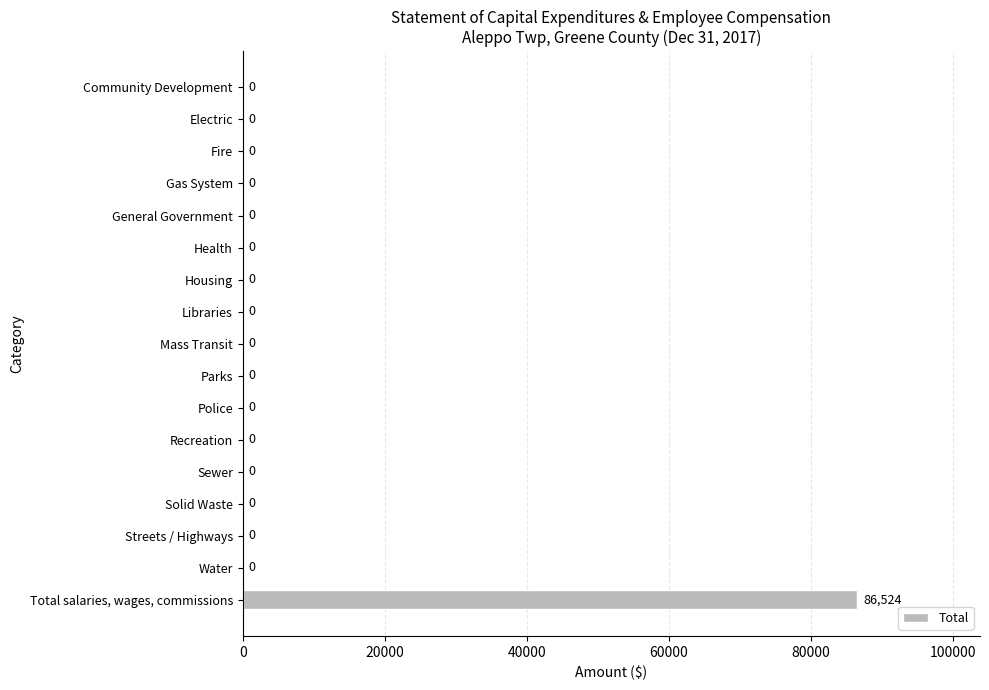

What is the greatest value displayed?

86524